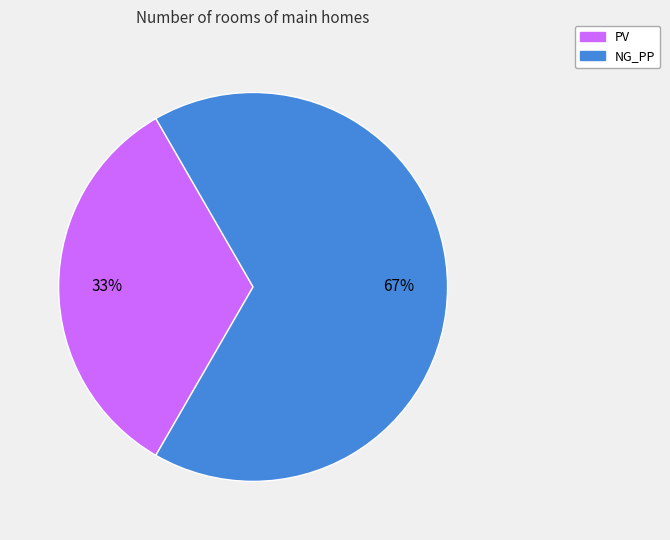

Combined, do NG_PP and PV account for over 50%?

Yes